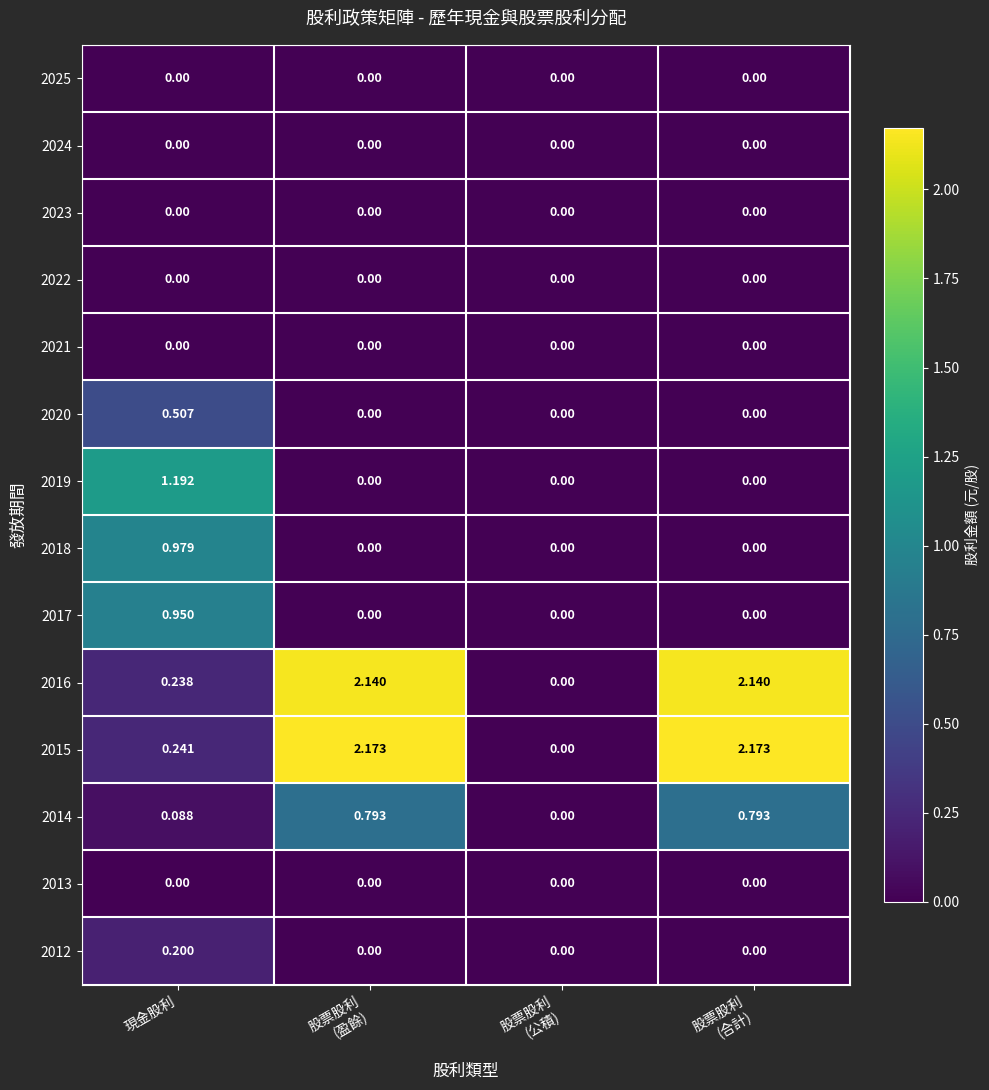

Is the value of 2014 at 現金股利 greater than the value of 2019 at 現金股利?

No